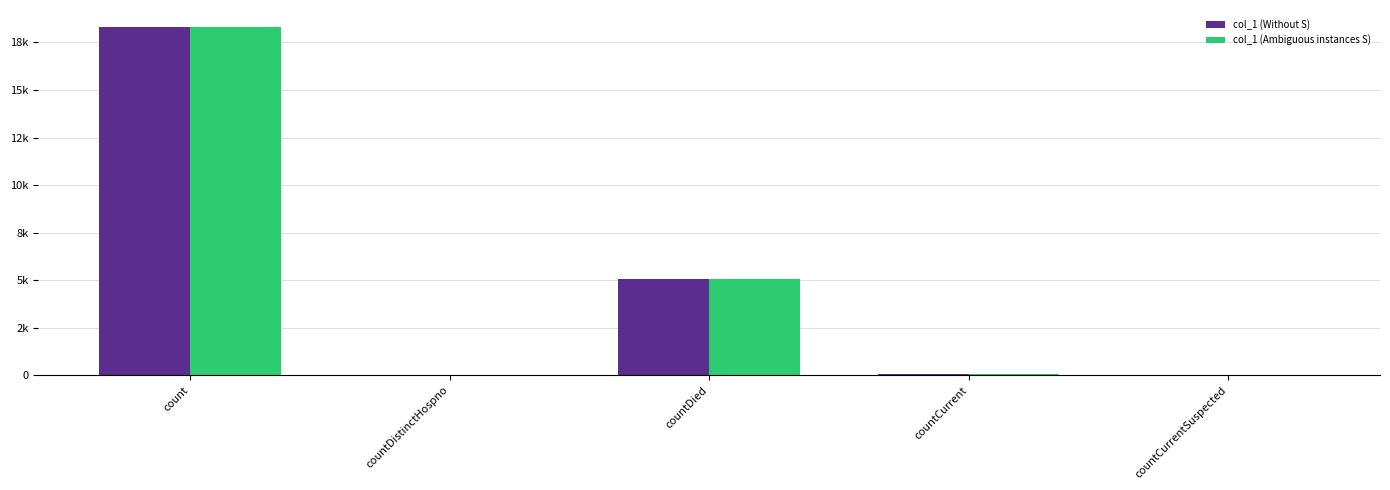

Between count and countDistinctHospno, which series saw the biggest shift?

col_1 (Without S)